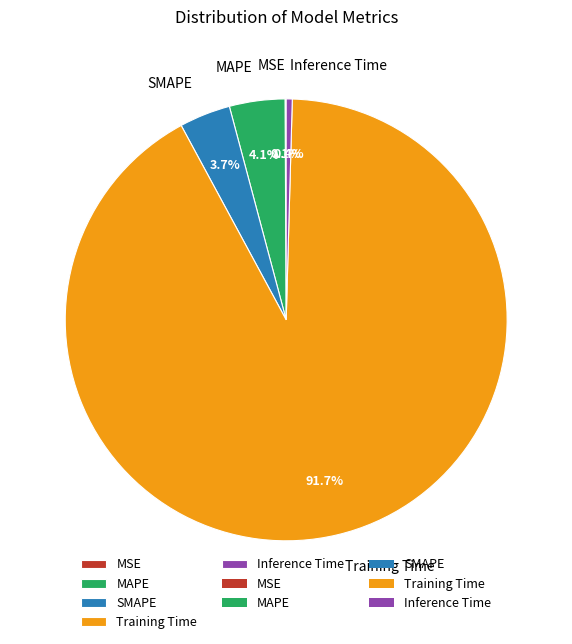

To the nearest percent, what is the difference between the largest and smallest slice percentages?

92%